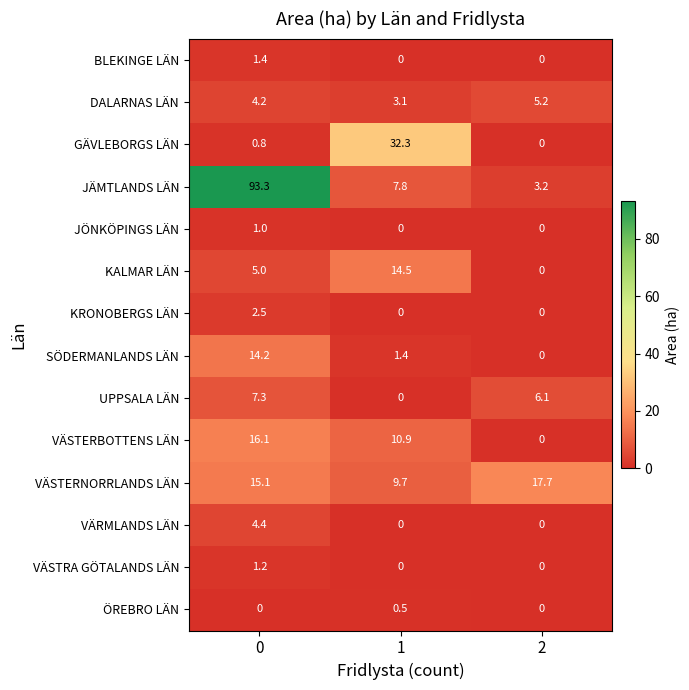

What is the difference between the maximum and minimum values in the VÄSTRA GÖTALANDS LÄN series?

1.2